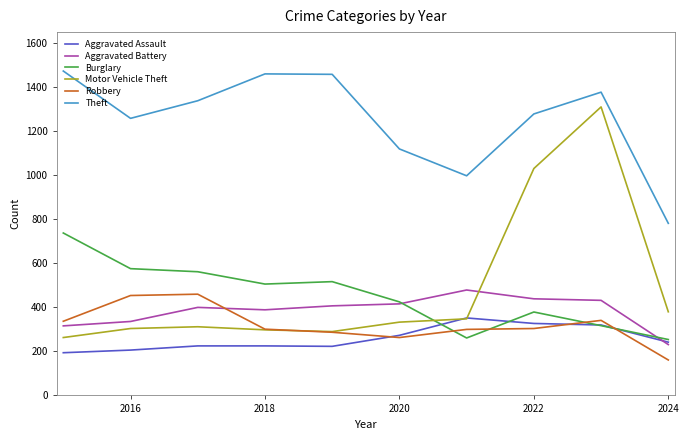

What are all the series names shown in the legend?

Aggravated Assault, Aggravated Battery, Burglary, Motor Vehicle Theft, Robbery, Theft